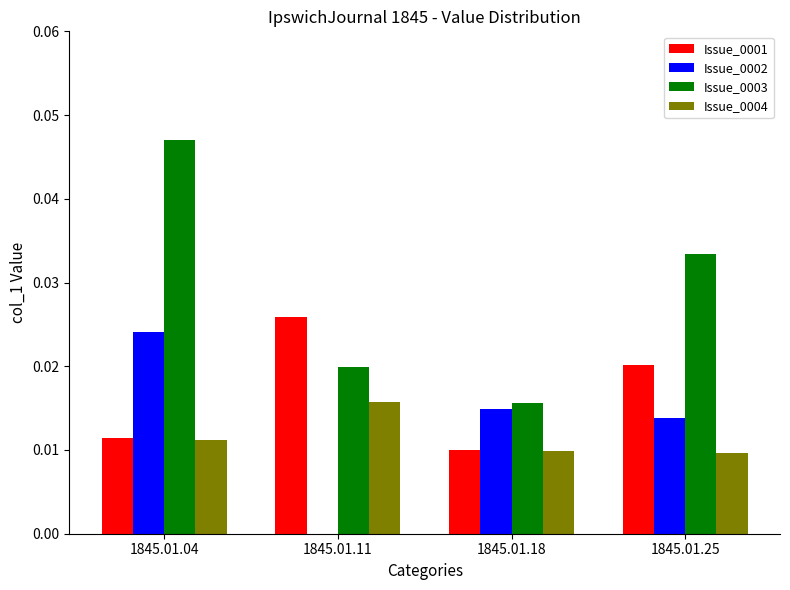

Which series changed the most between 1845.01.04 and 1845.01.25?

Issue_0003